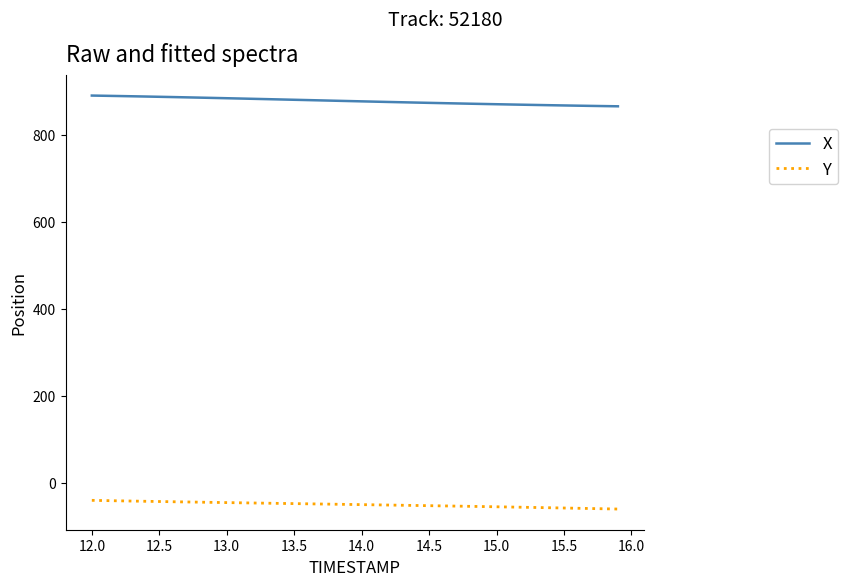

Which series has the largest total across all categories?

X